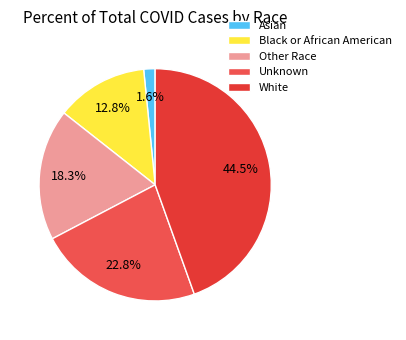

Is it true that Asian is 1% of the pie?

False